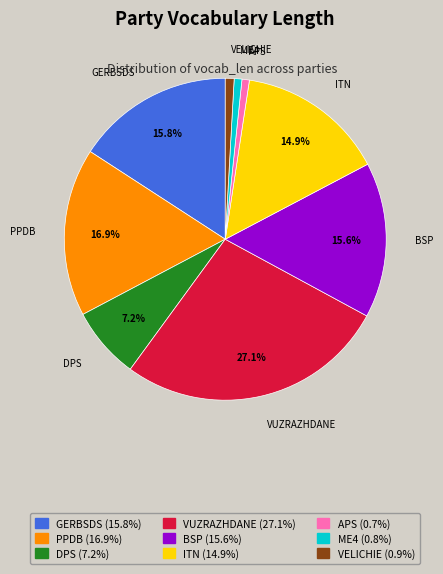

Which category has the biggest portion of the pie?

VUZRAZHDANE